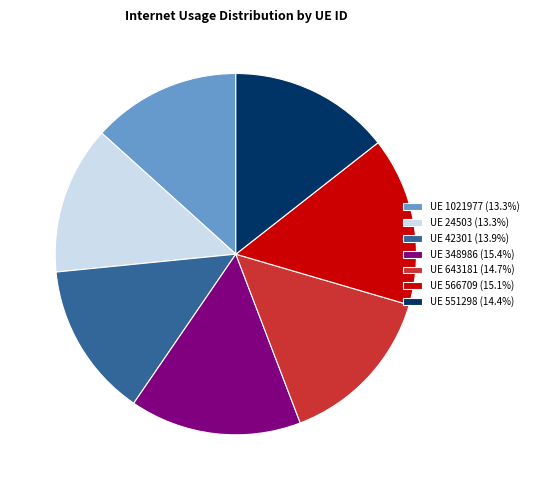

Does UE 42301 (13.9%) represent more than half of the total?

No